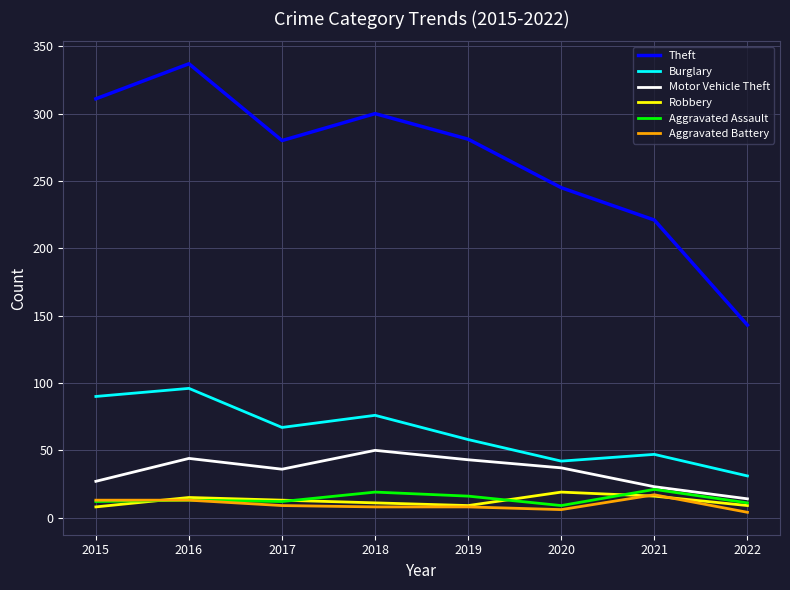

How many interior local valleys does the Motor Vehicle Theft series have?

1